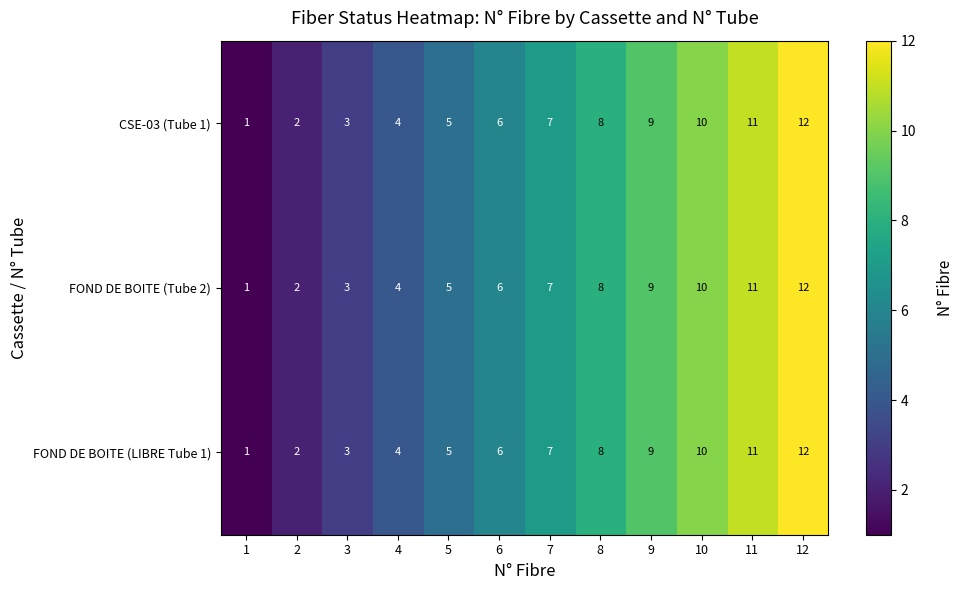

List the labels in order of CSE-03 (Tube 1) value, largest first.

12, 11, 10, 9, 8, 7, 6, 5, 4, 3, 2, 1